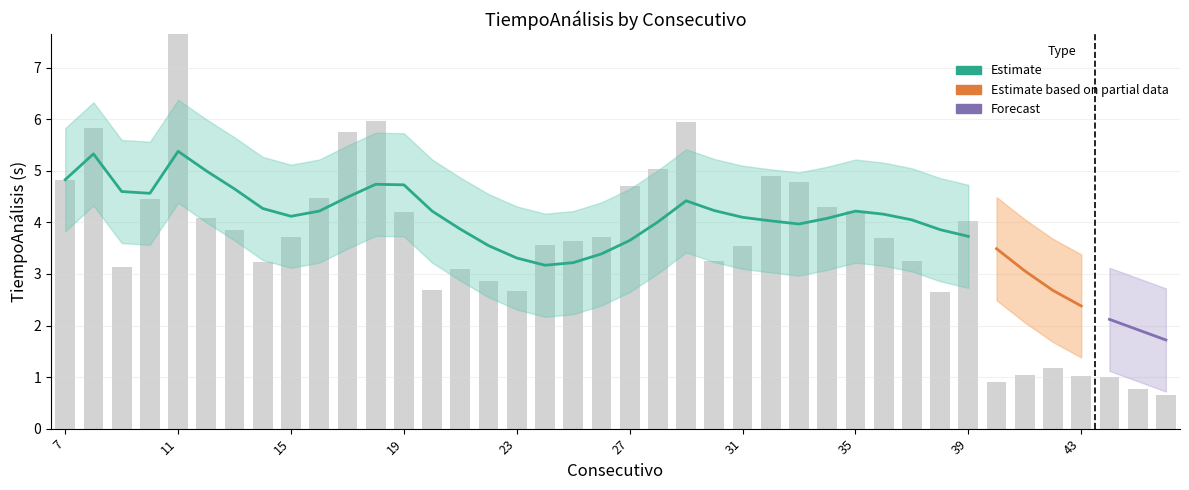

Which series has the widest spread of values?

TiempoAnálisis